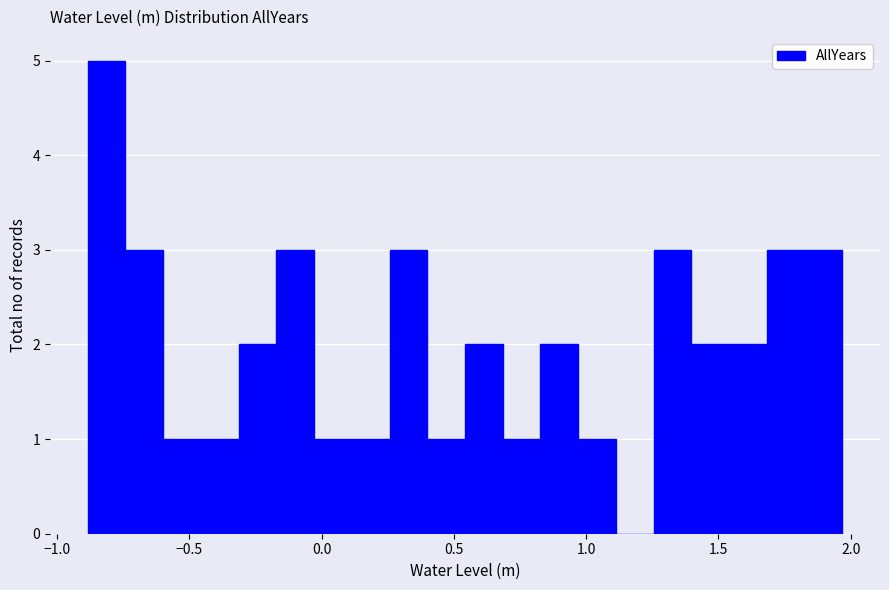

Around what value on the x-axis is the tallest bar? Give the approximate position of its centre, as read against the axis.

-0.80